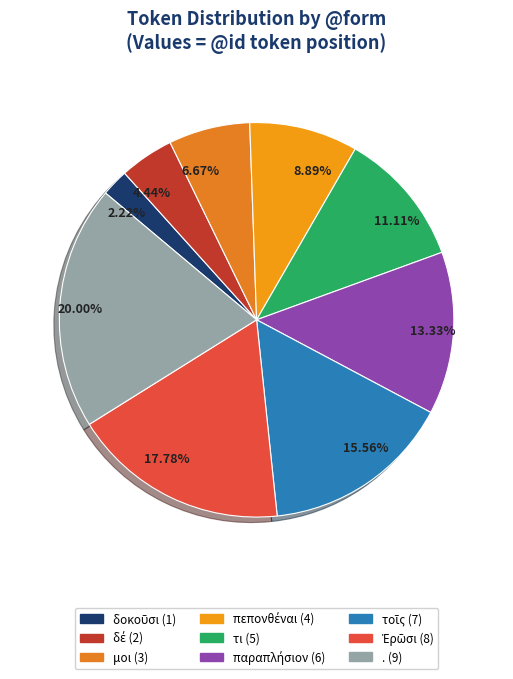

Which category has the smallest portion of the pie?

δοκοῦσι